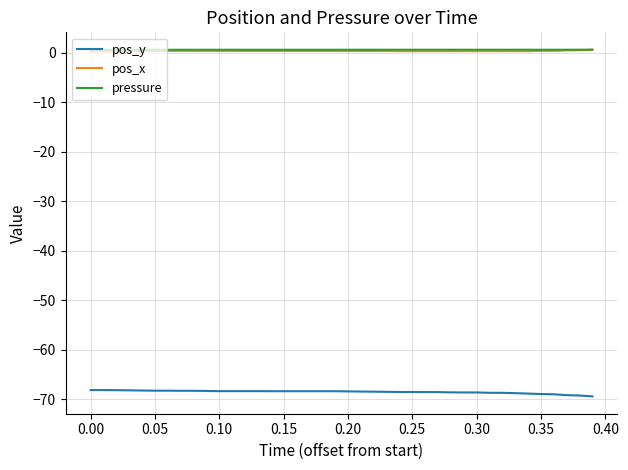

How many times do pressure and pos_x cross each other?

1